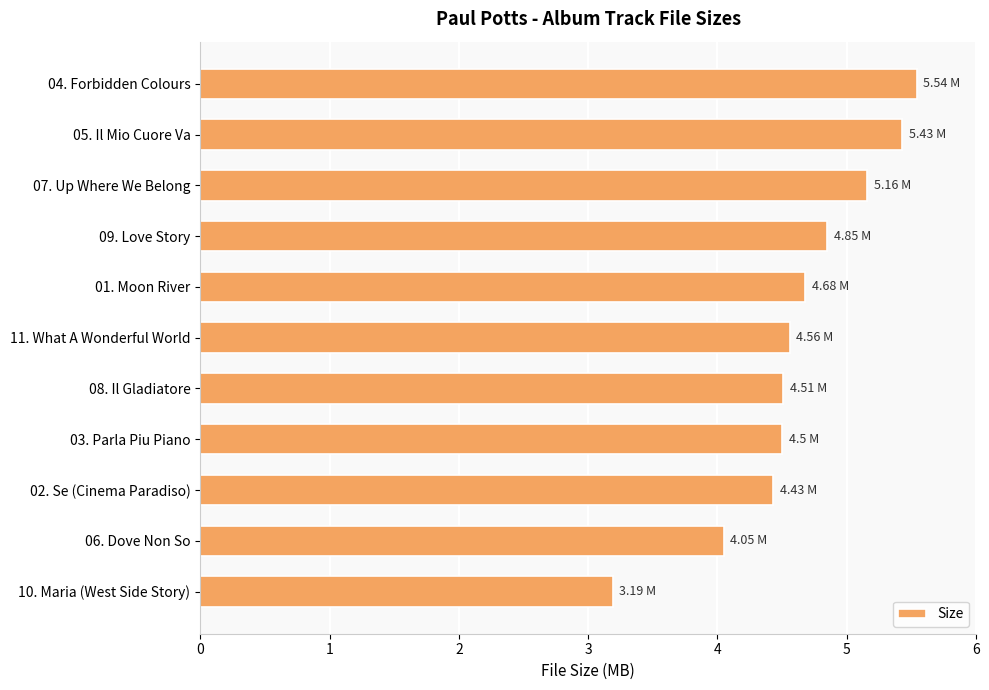

How many bars are there in total?

11